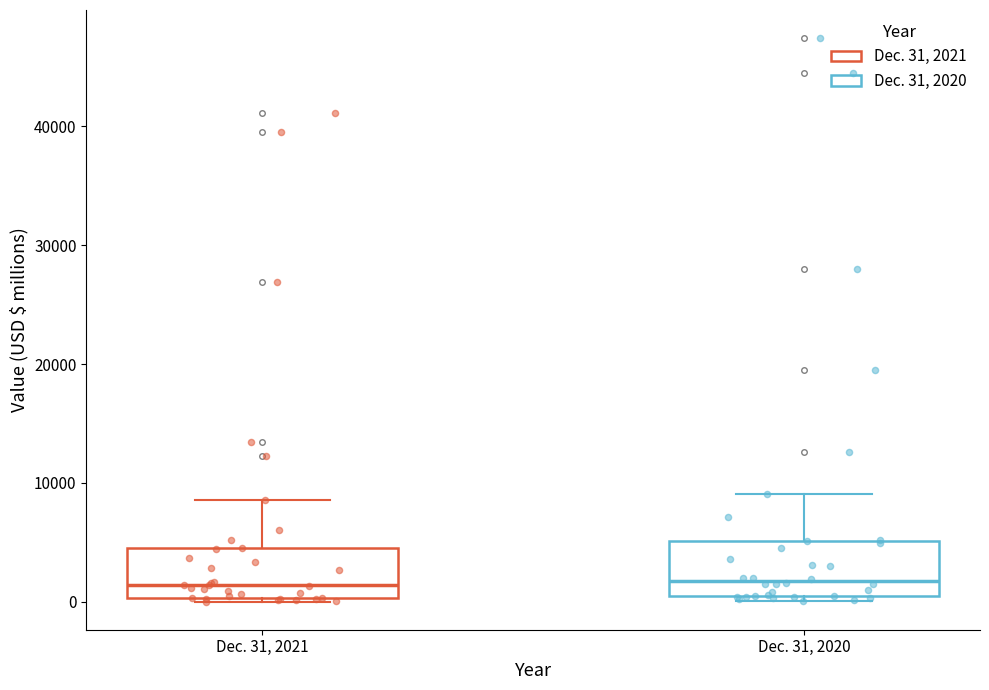

Where is the lower edge of the box for Dec. 31, 2020 on the y-axis? The values are not printed on the chart, so give them approximately, as read against the axis.

1000